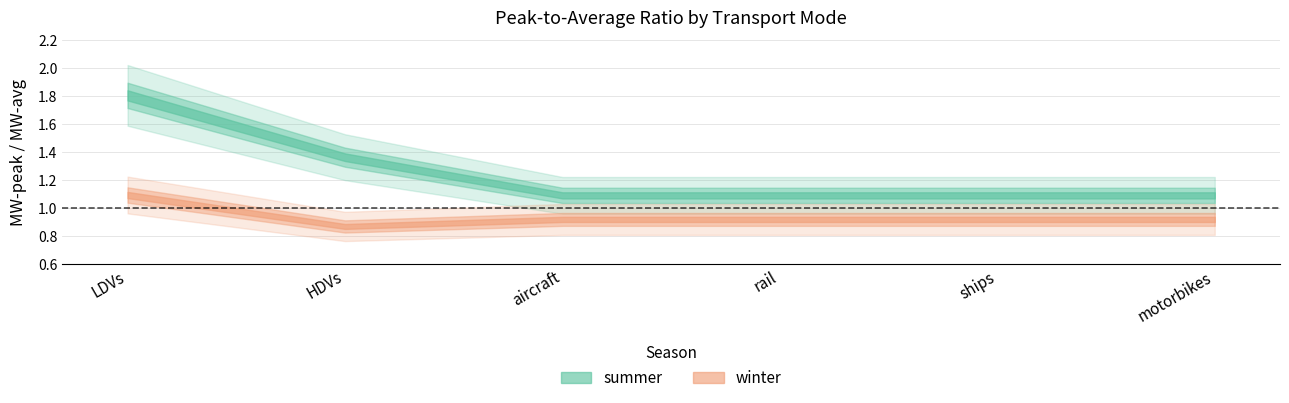

Which category has the highest value in the winter series?

LDVs